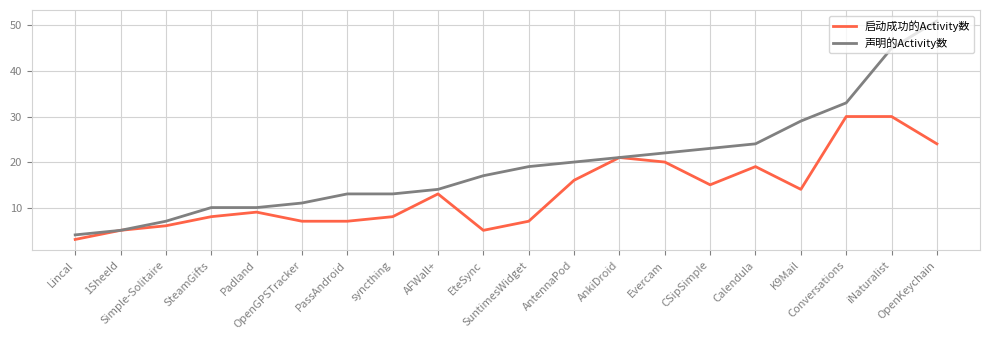

True or false: 启动成功的Activity数 has more than 0 interior local peaks.

True